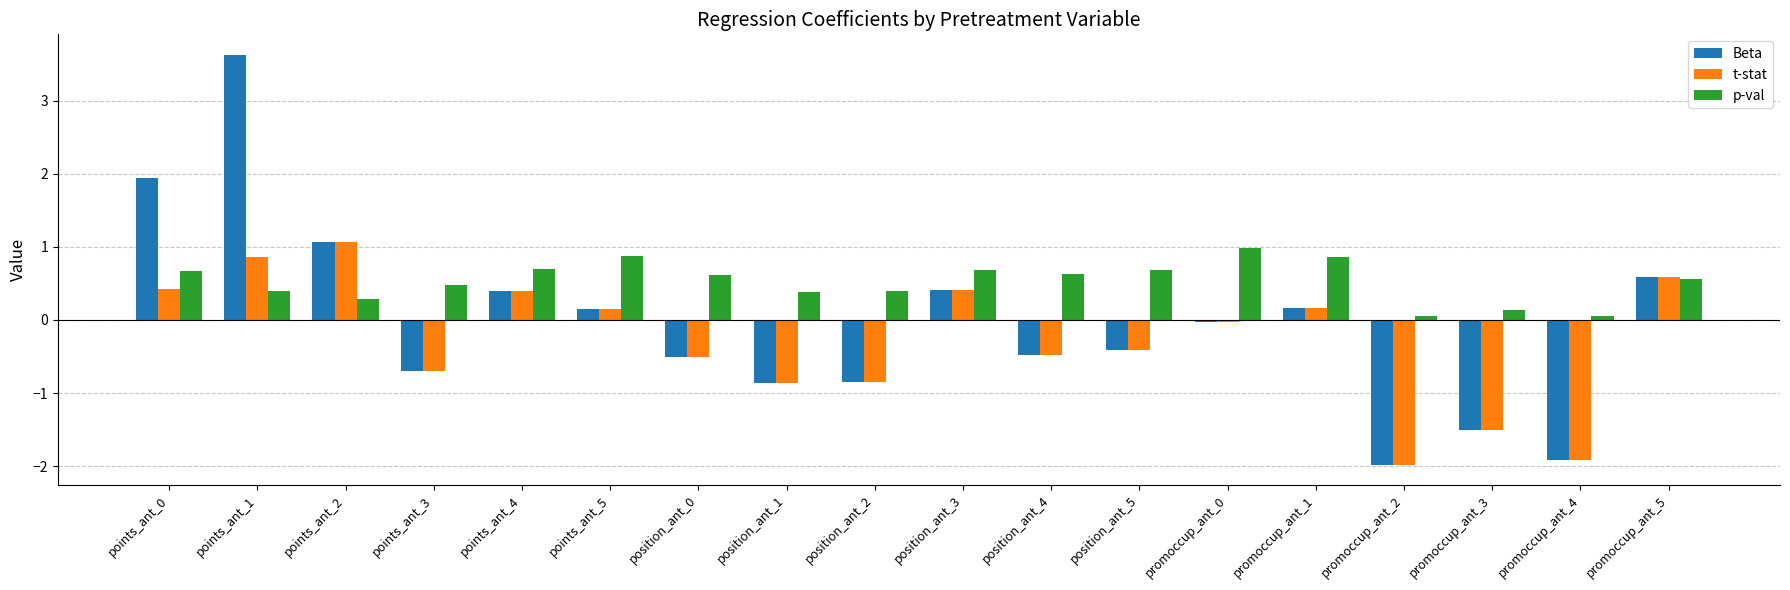

Which category has the lowest value in the t-stat series?

promoccup_ant_2